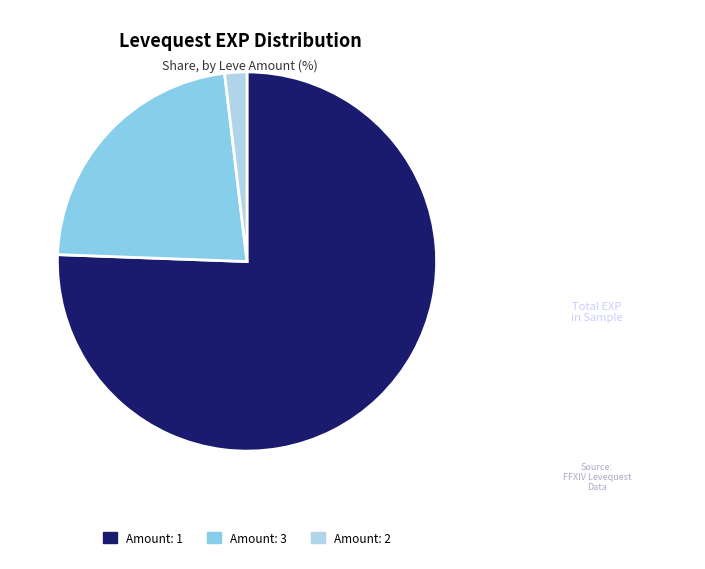

Is there a majority slice in this chart?

Yes